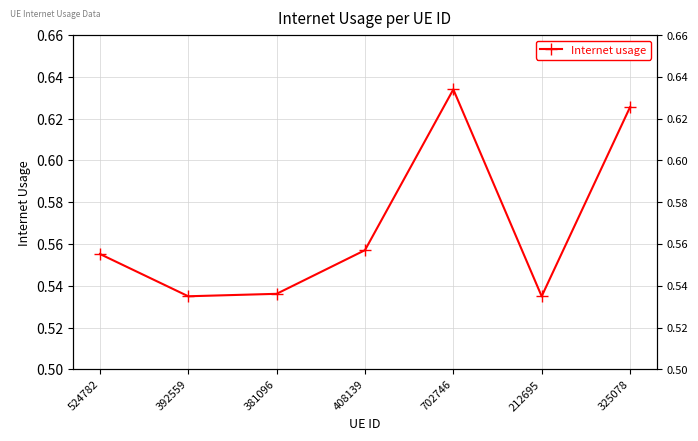

Does the chart display data point markers on the line(s)?

Yes